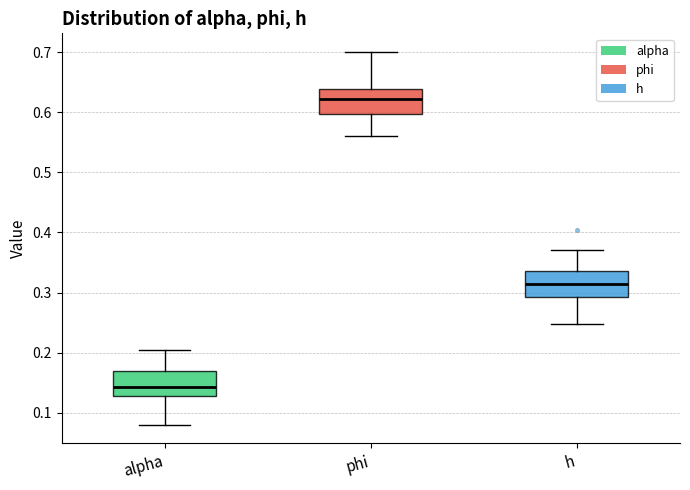

Where does the median line of the box for phi sit on the y-axis? The values are not printed on the chart, so give them approximately, as read against the axis.

0.62